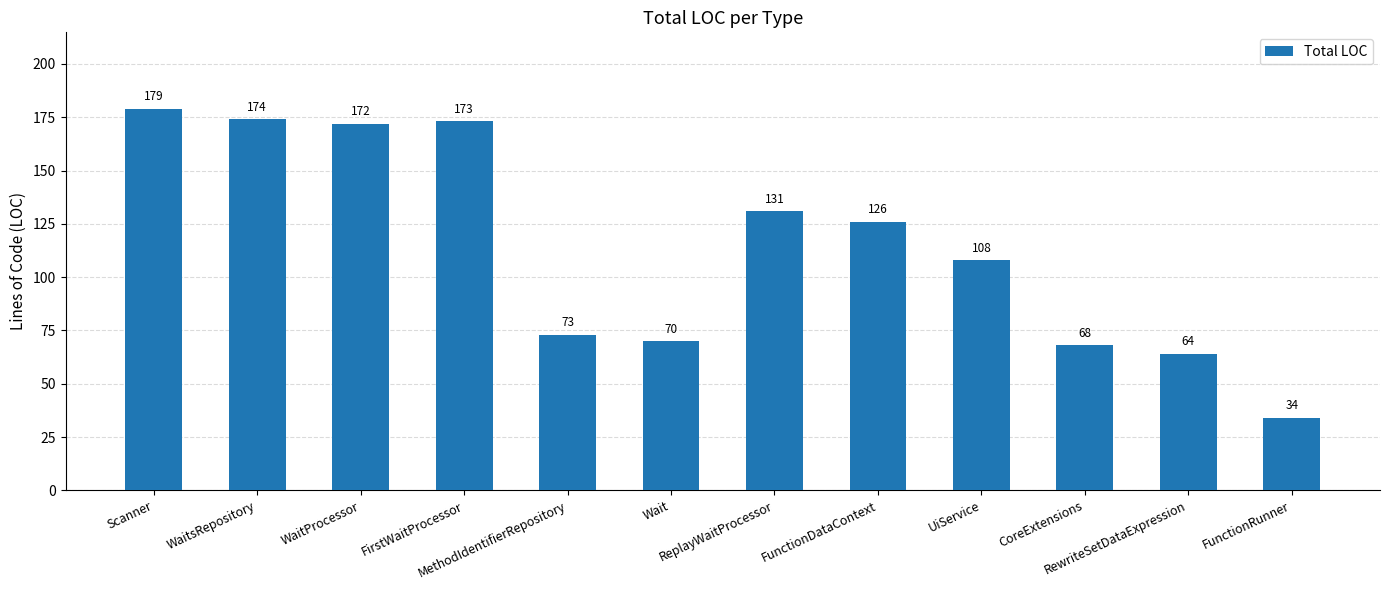

The value at FunctionRunner is 34. True or false?

True